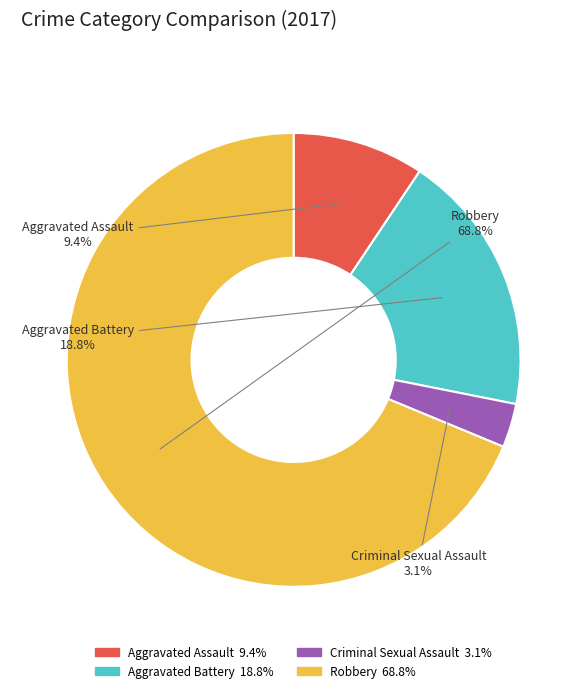

To the nearest percent, what is the difference between the largest and smallest slice percentages?

66%